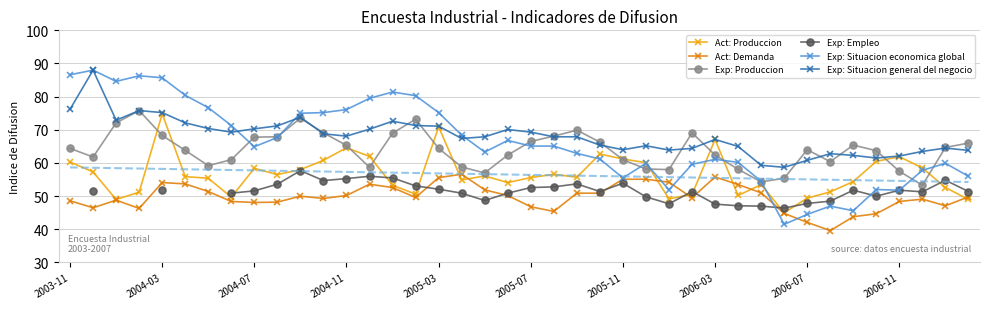

At how many categories does at least one series exceed 57?

40